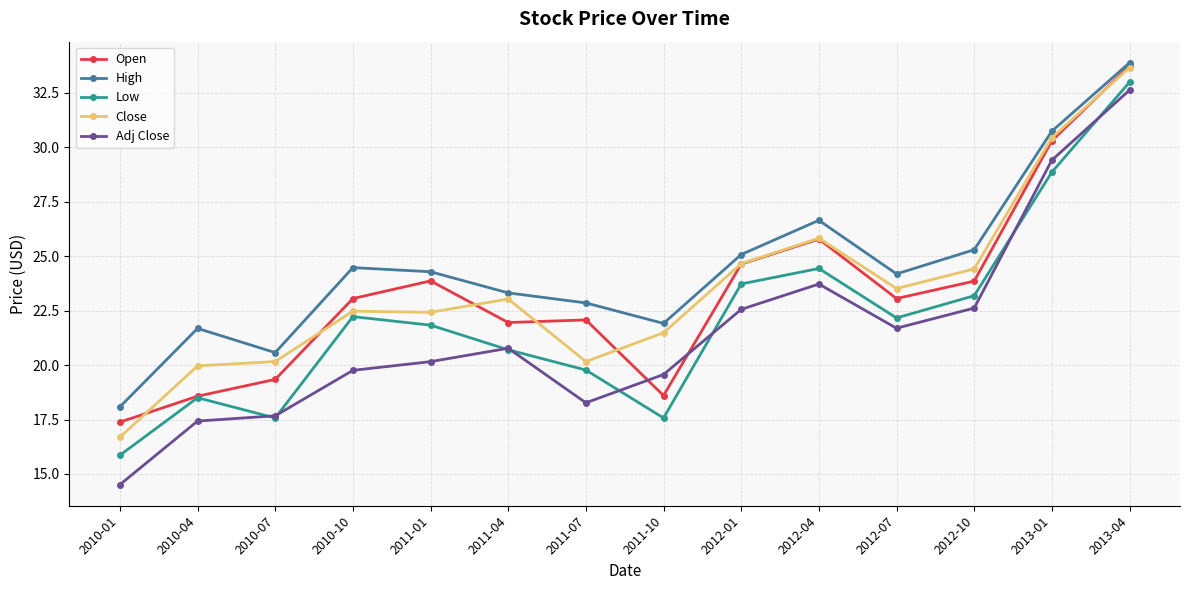

True or false: Low has a value of 26.6 at 2011-10.

False